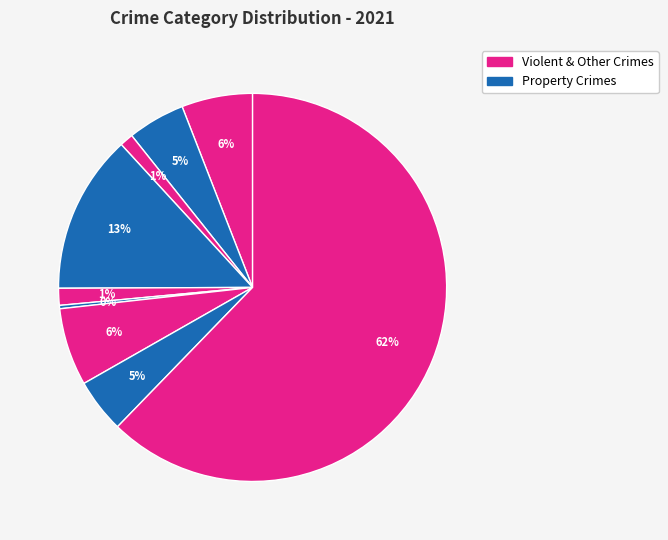

How many slices are in this pie chart?

9